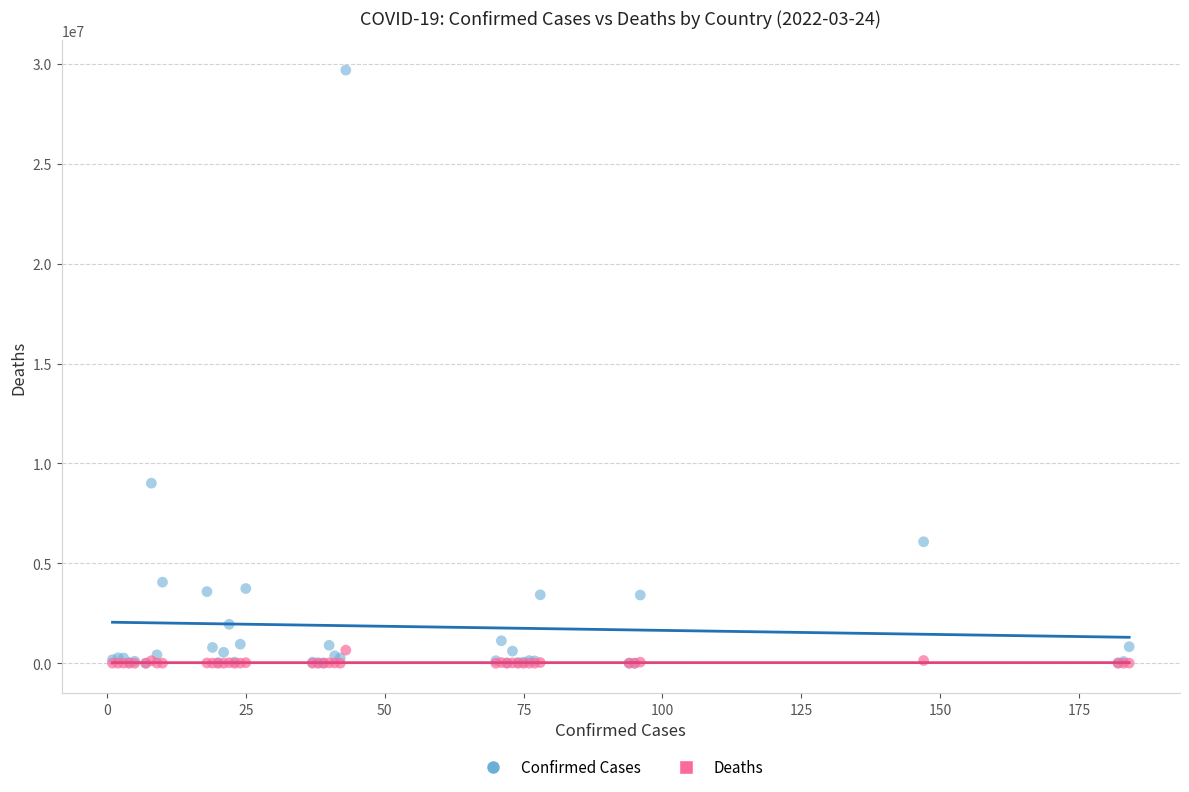

Which series has the widest spread of Y values?

Confirmed Cases